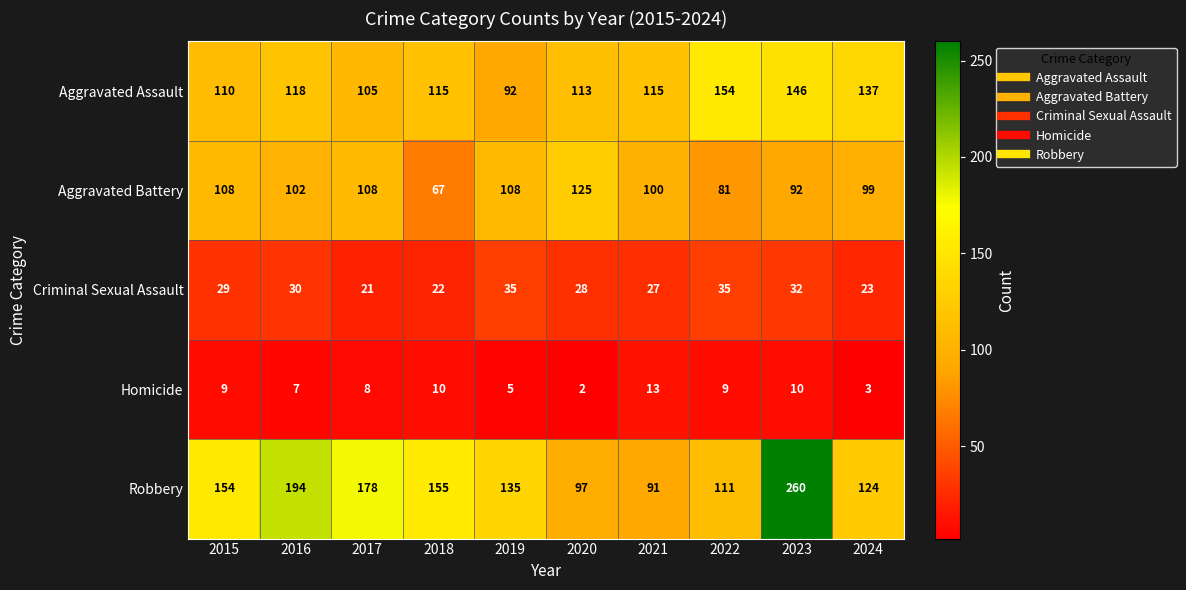

Which label corresponds to the largest value in the chart?

2023